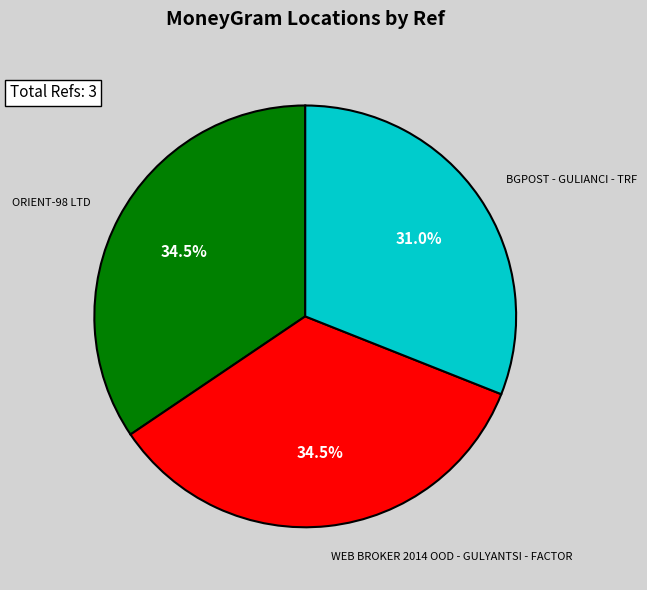

Is there a majority slice in this chart?

No